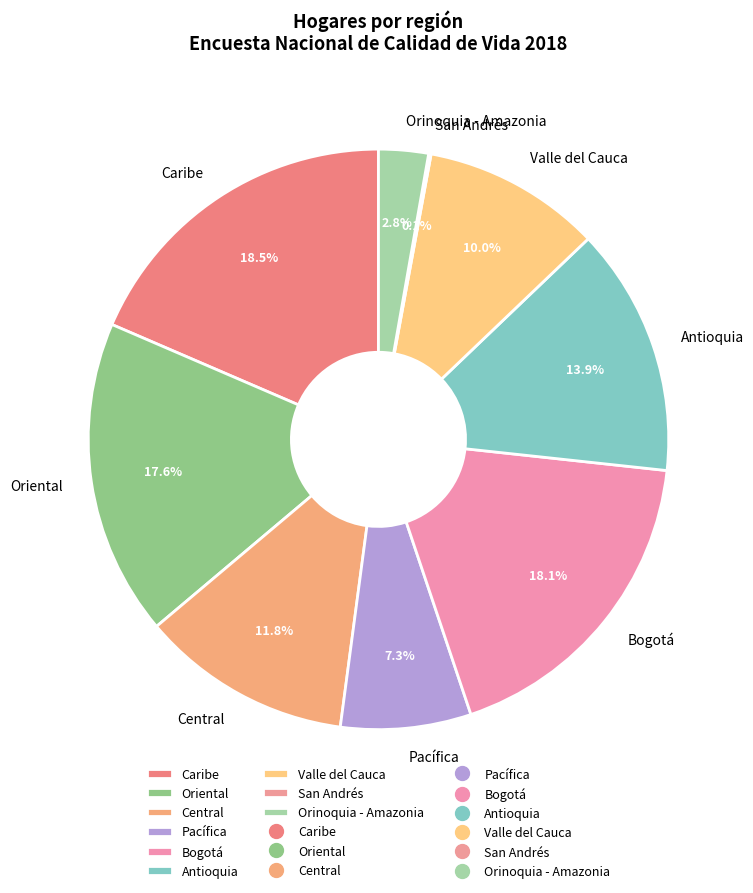

To the nearest percent, what is the difference between the Bogotá and Pacífica slice percentages?

11%